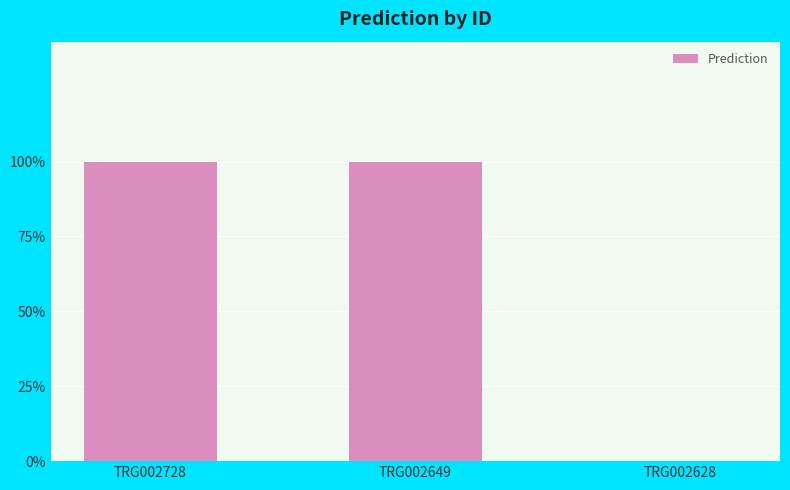

Reading right to left, list all the values displayed in this chart.

0	1	1